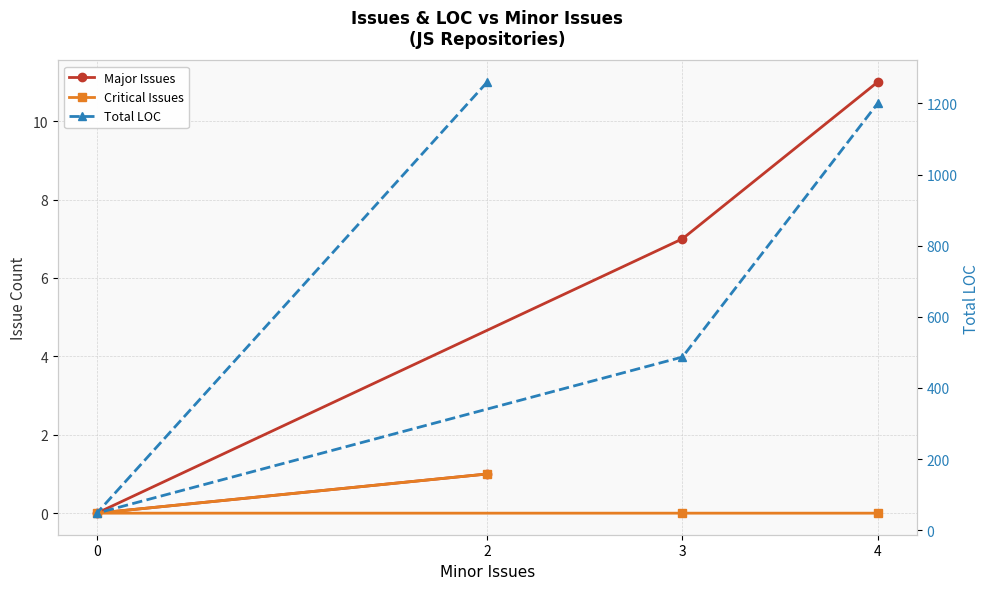

Rank the series by their maximum value, from lowest to highest.

Critical Issues, Major Issues, Total LOC